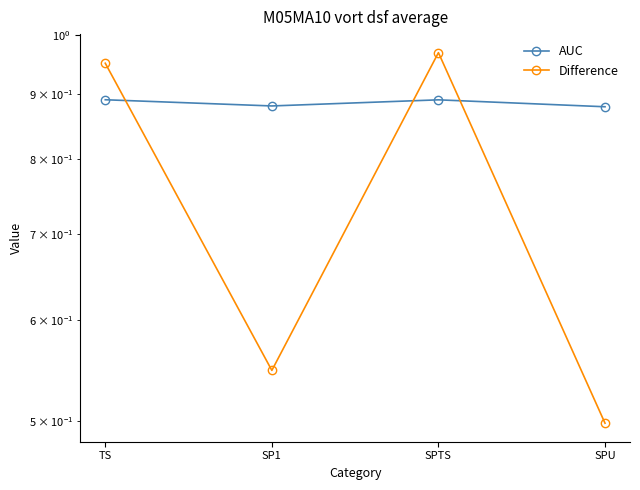

What position from the right is SPU?

1